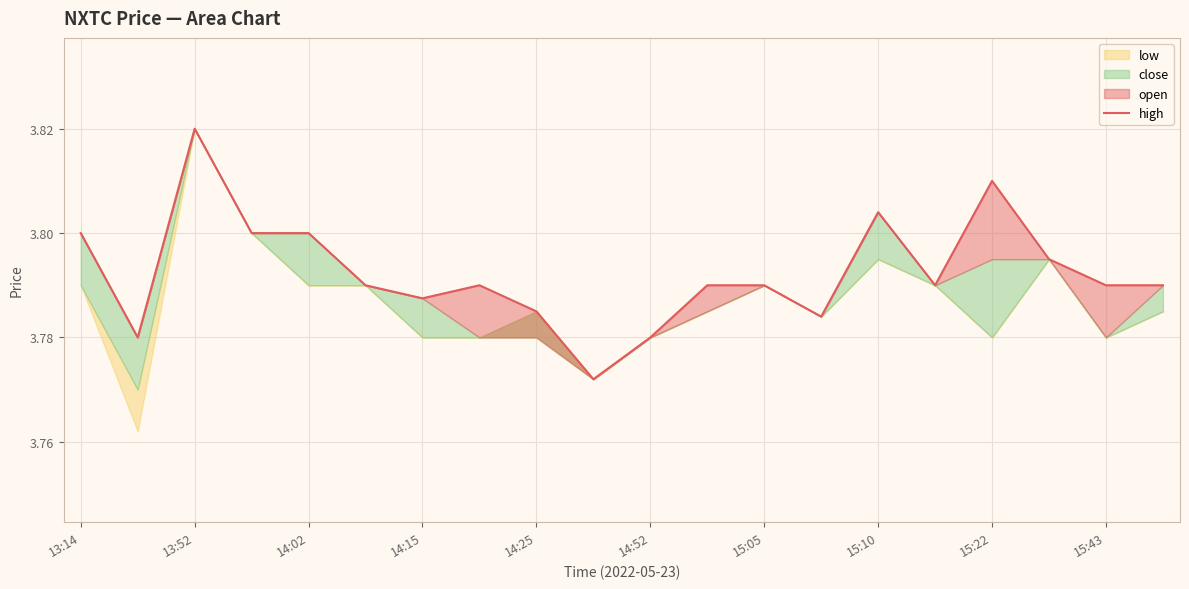

The value at 15:43 is 3.8. True or false?

True